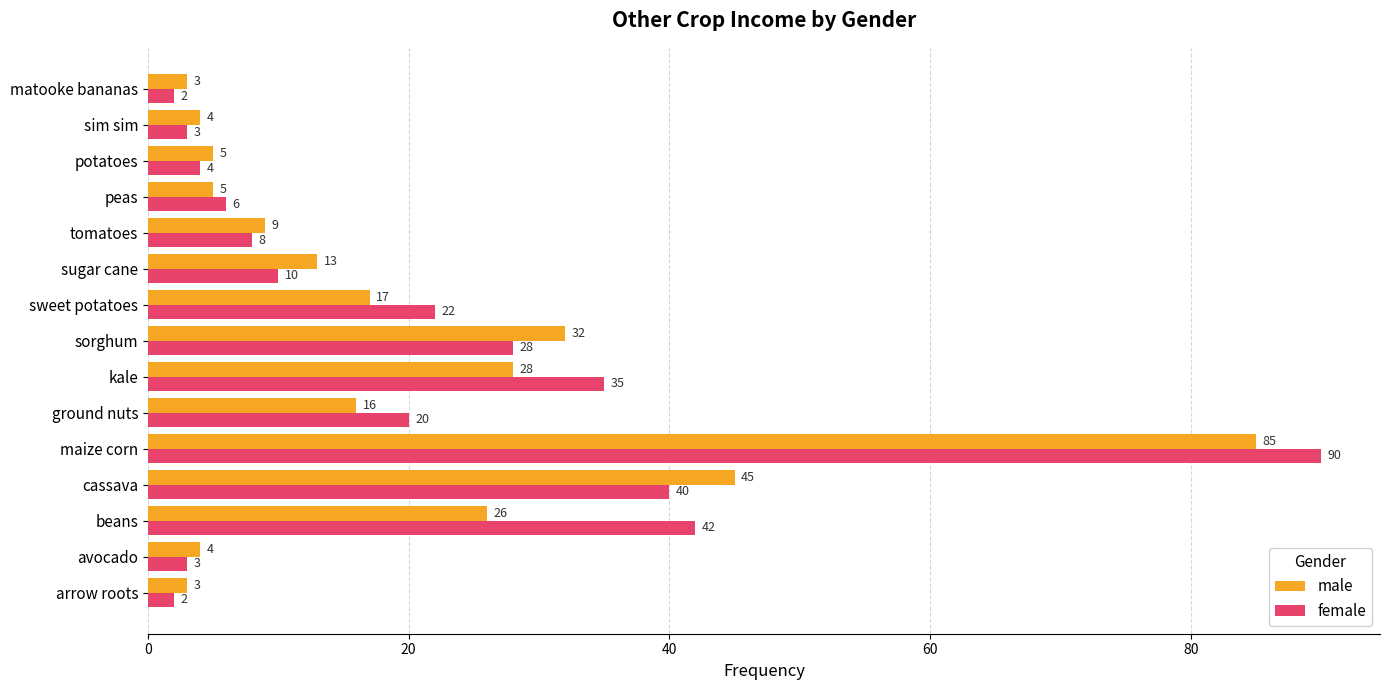

Between sorghum and potatoes, which series saw the biggest shift?

male